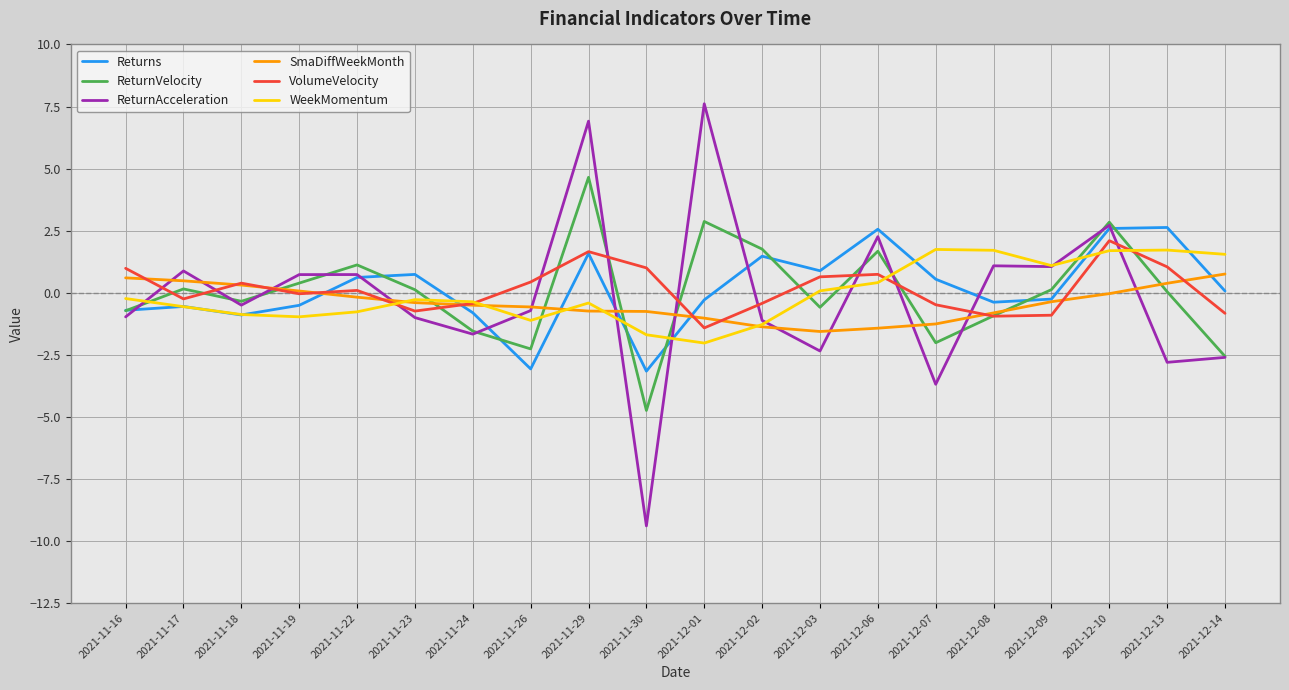

Between 2021-11-24 and 2021-12-06, which series saw the biggest shift?

ReturnAcceleration